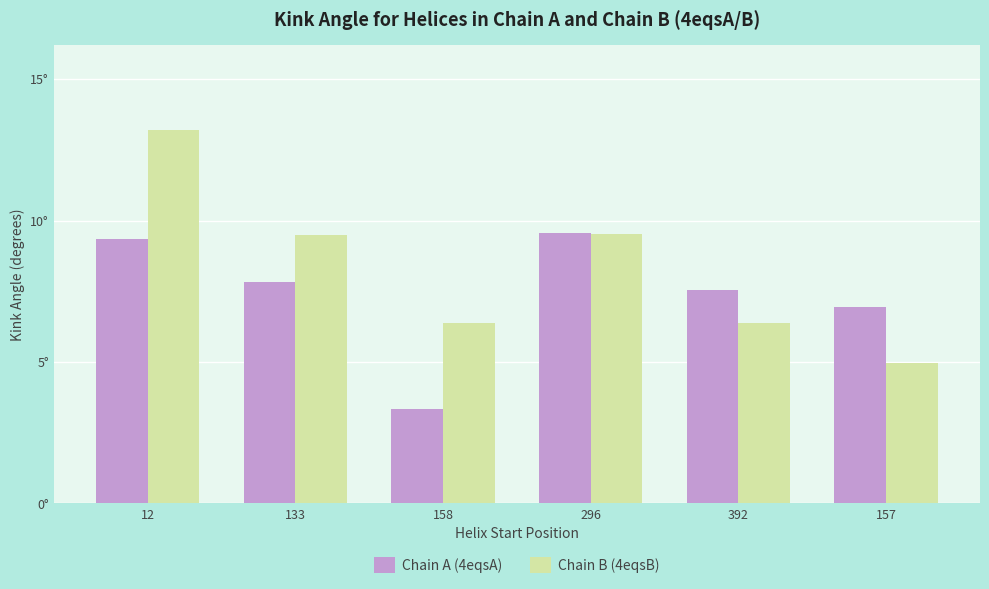

Are the bars horizontal?

No